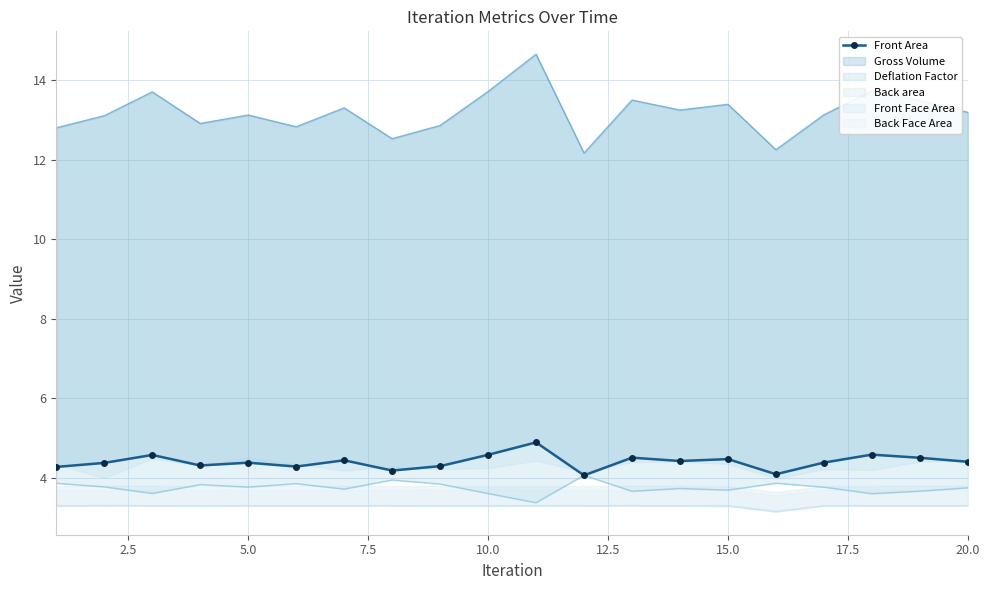

True or false: the data has more than 2 interior local peaks.

True